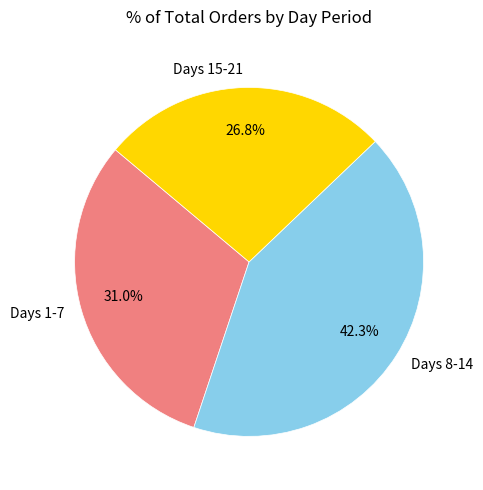

Rank the categories by value from lowest to highest.

Days 15-21, Days 1-7, Days 8-14